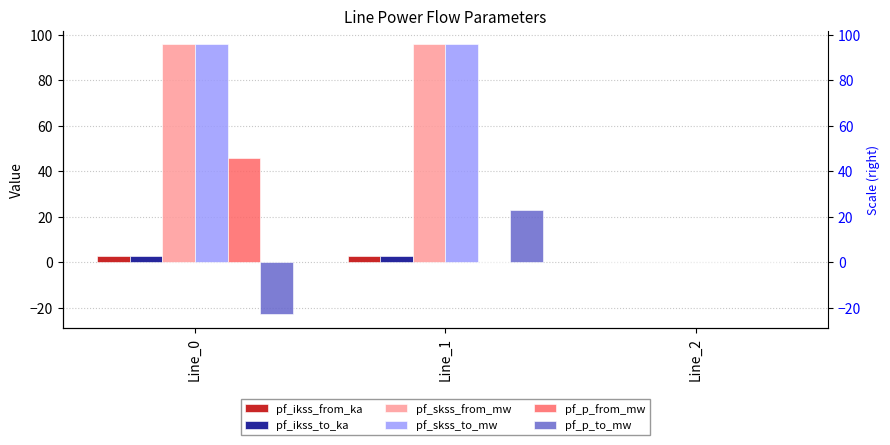

Reading left to right, extract all data points from this chart.

pf_ikss_from_ka: Line_0=2.8	Line_1=2.8	Line_2=0.0
pf_ikss_to_ka: Line_0=2.8	Line_1=2.8	Line_2=0.0
pf_skss_from_mw: Line_0=95.9	Line_1=95.9	Line_2=0.0
pf_skss_to_mw: Line_0=95.9	Line_1=95.9	Line_2=0.0
pf_p_from_mw: Line_0=45.9	Line_1=-0.0	Line_2=0.0
pf_p_to_mw: Line_0=-23.0	Line_1=23.0	Line_2=0.0